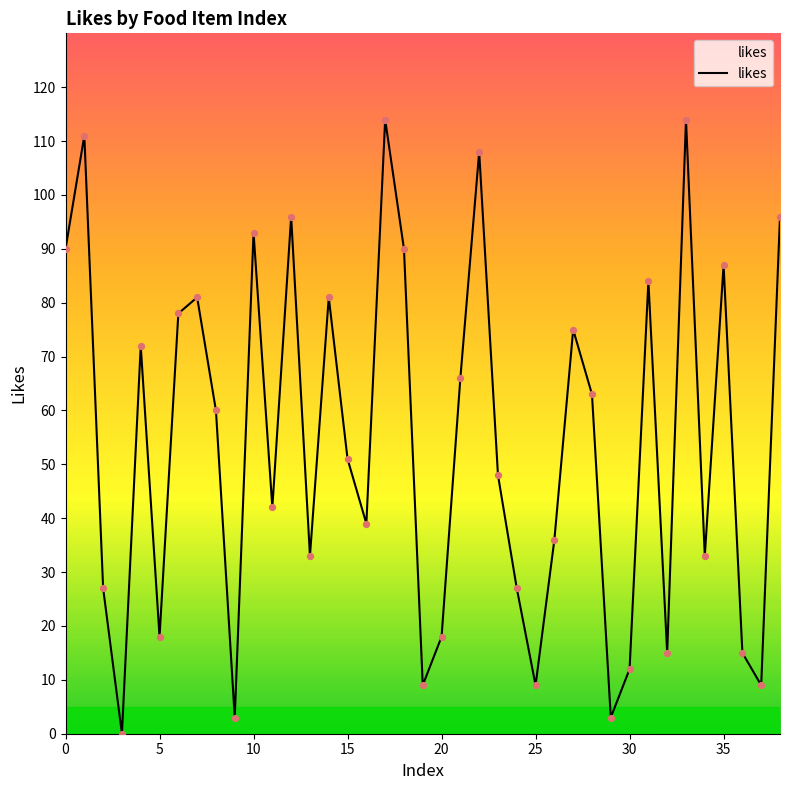

What is the difference between the maximum and minimum values?

114